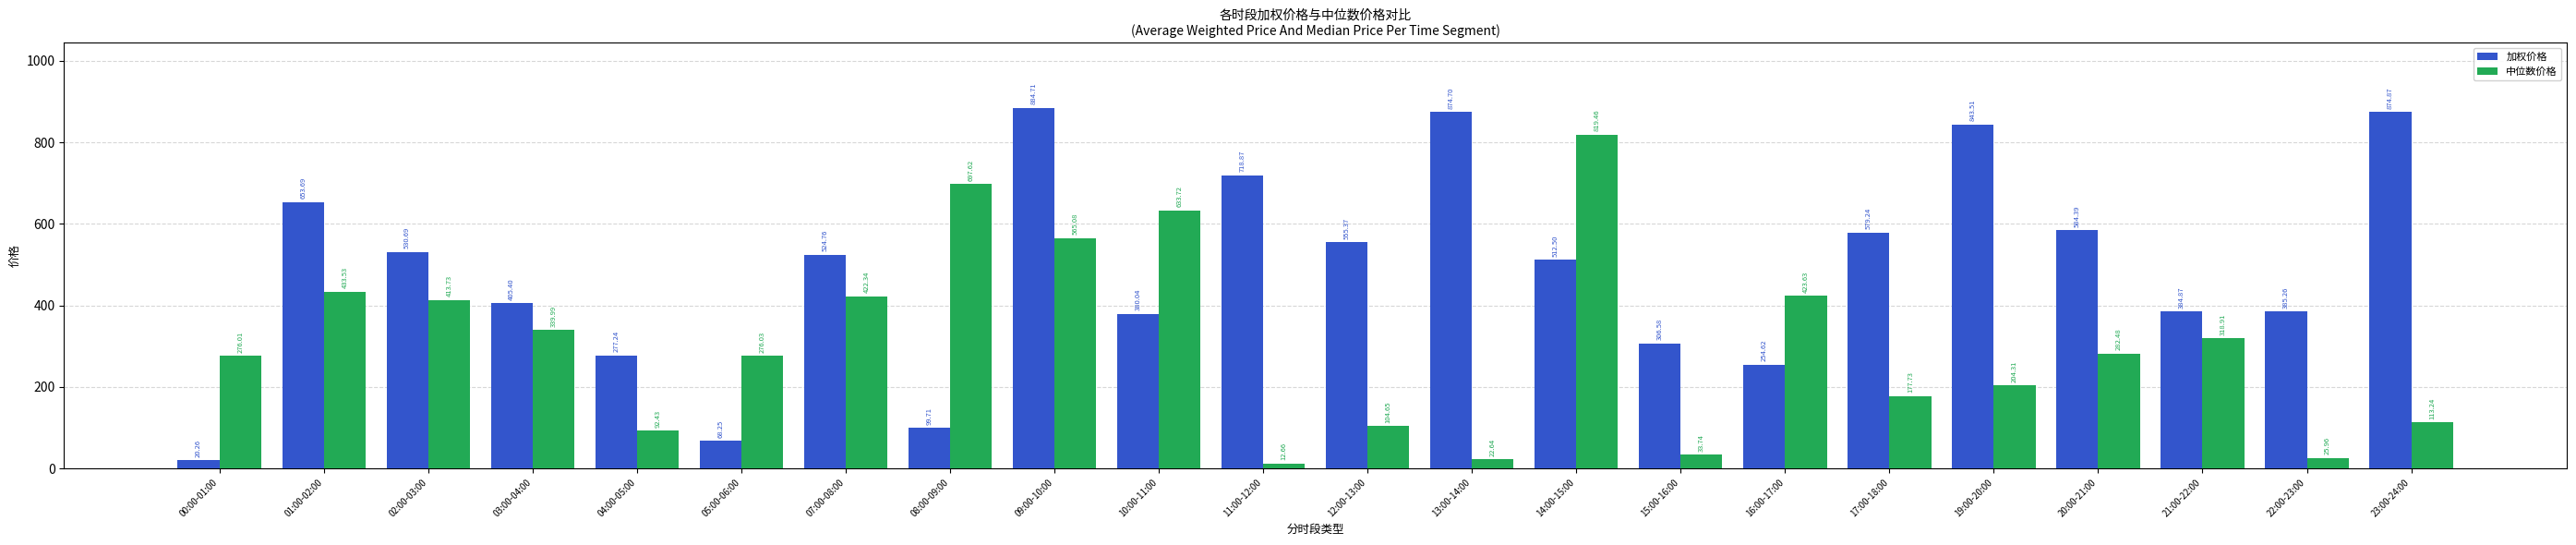

What is the difference between the highest and lowest values at 09:00-10:00?

319.6